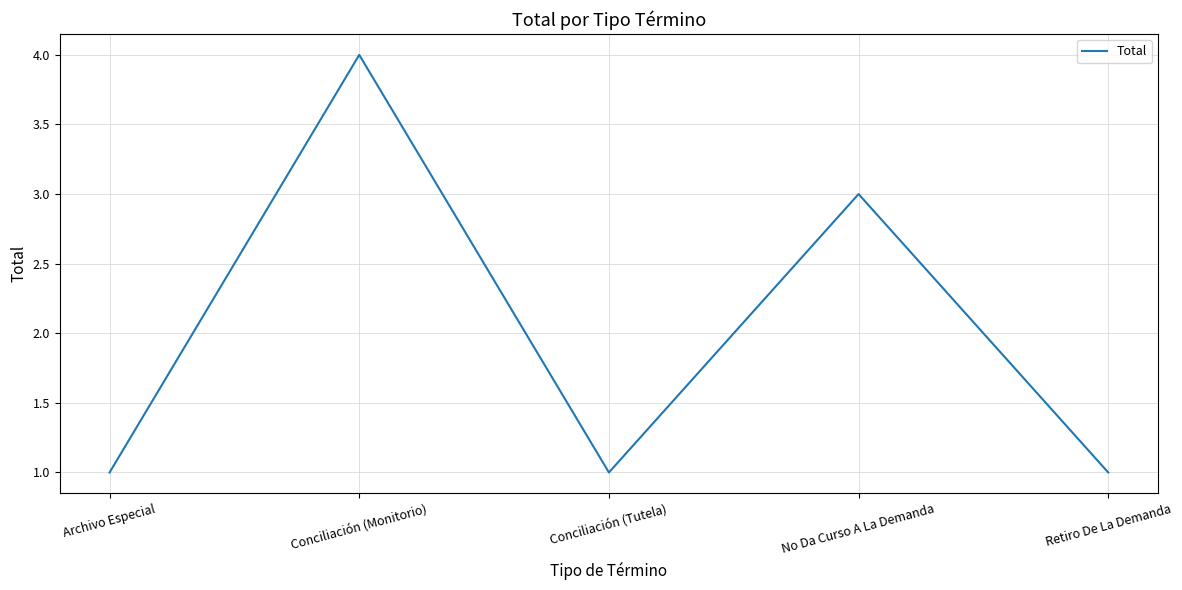

What is the smallest value displayed?

1